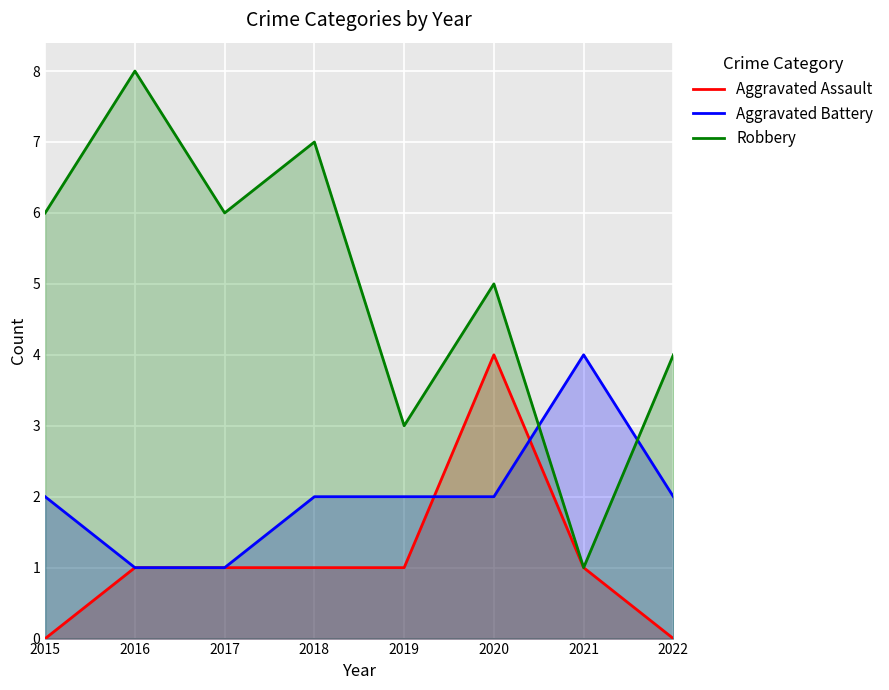

True or false: Aggravated Battery and Robbery cross at least once.

True